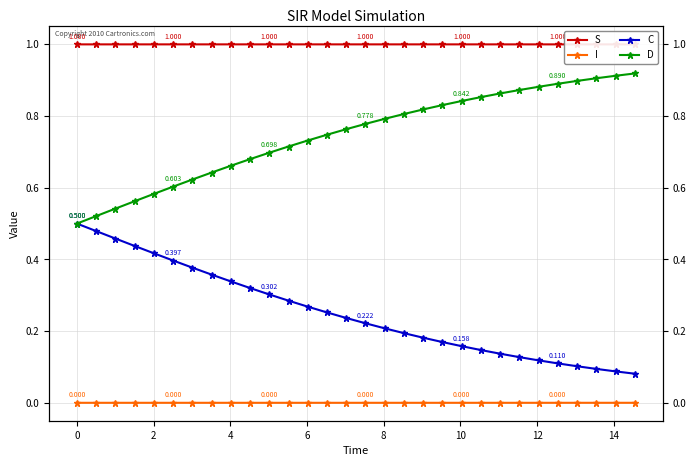

What is the maximum value shown in the chart?

1.0